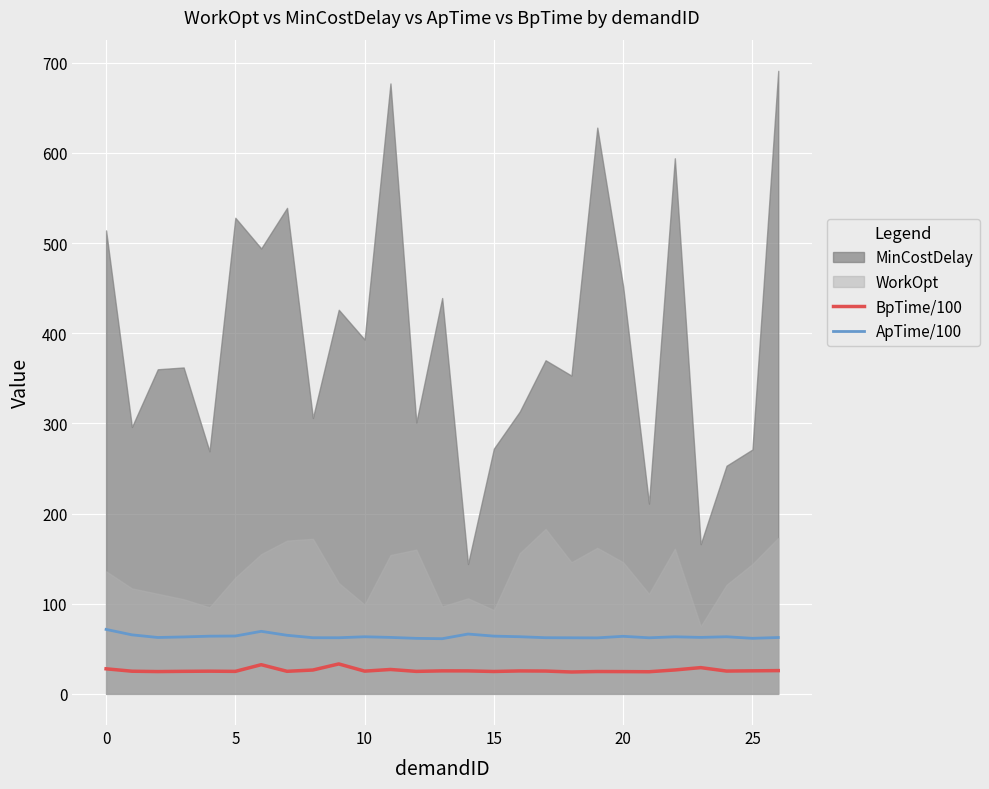

Read the ApTime/100 value at 0.

71.5